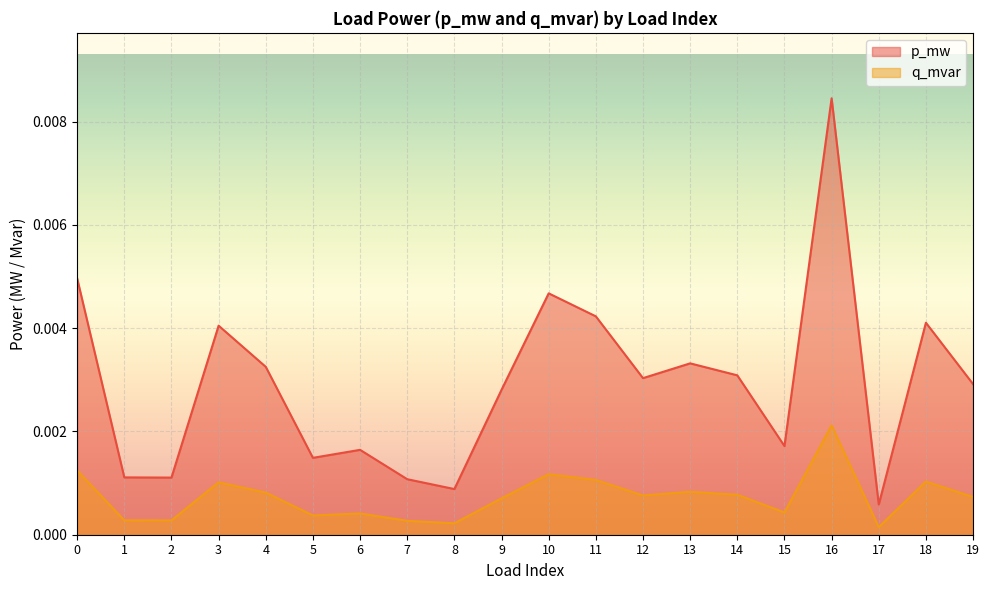

Rank the series at 19 from highest to lowest value.

p_mw, q_mvar